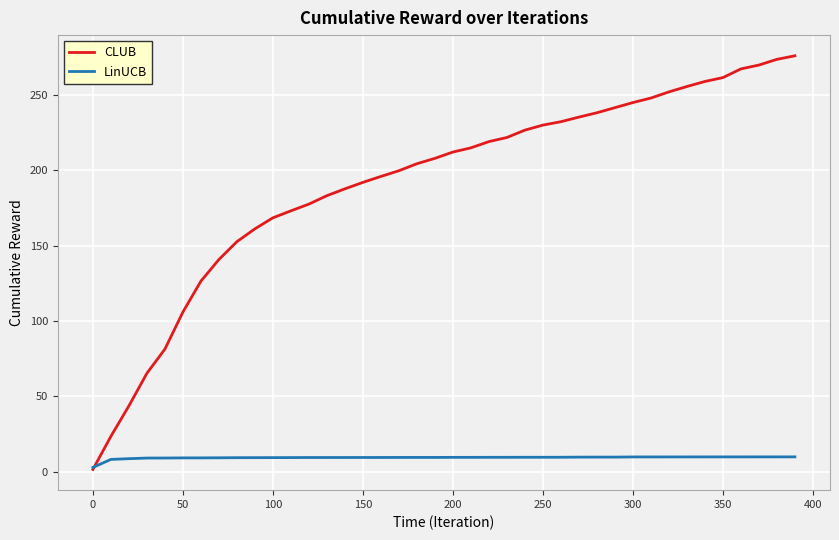

Which series has the widest spread of values?

CLUB